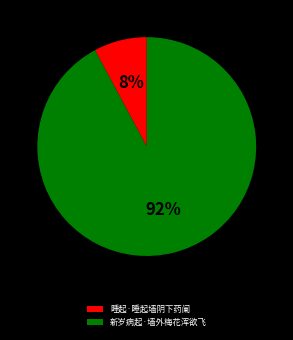

Between 睡起·睡起墙阴下药阑 and 新岁病起·墙外梅花浑欲飞, which is larger?

新岁病起·墙外梅花浑欲飞